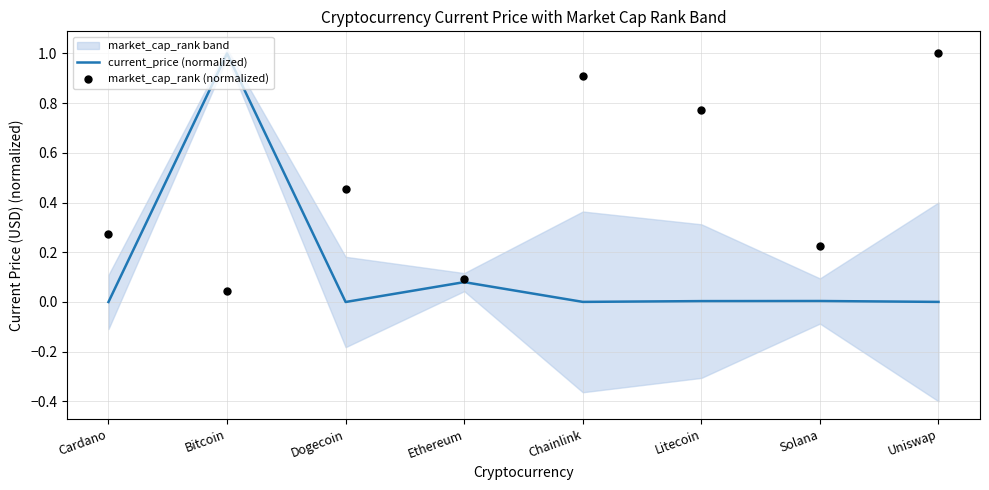

Which series has the widest spread of Y values?

current_price (normalized)